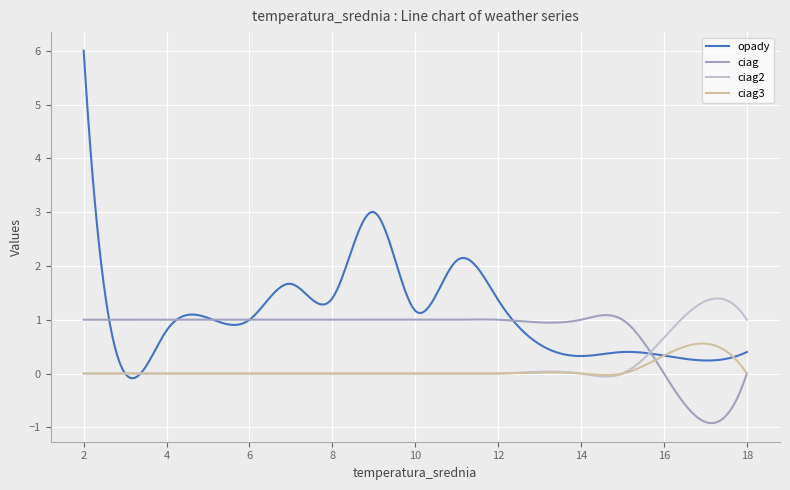

Which series has the largest range (max minus min)?

opady